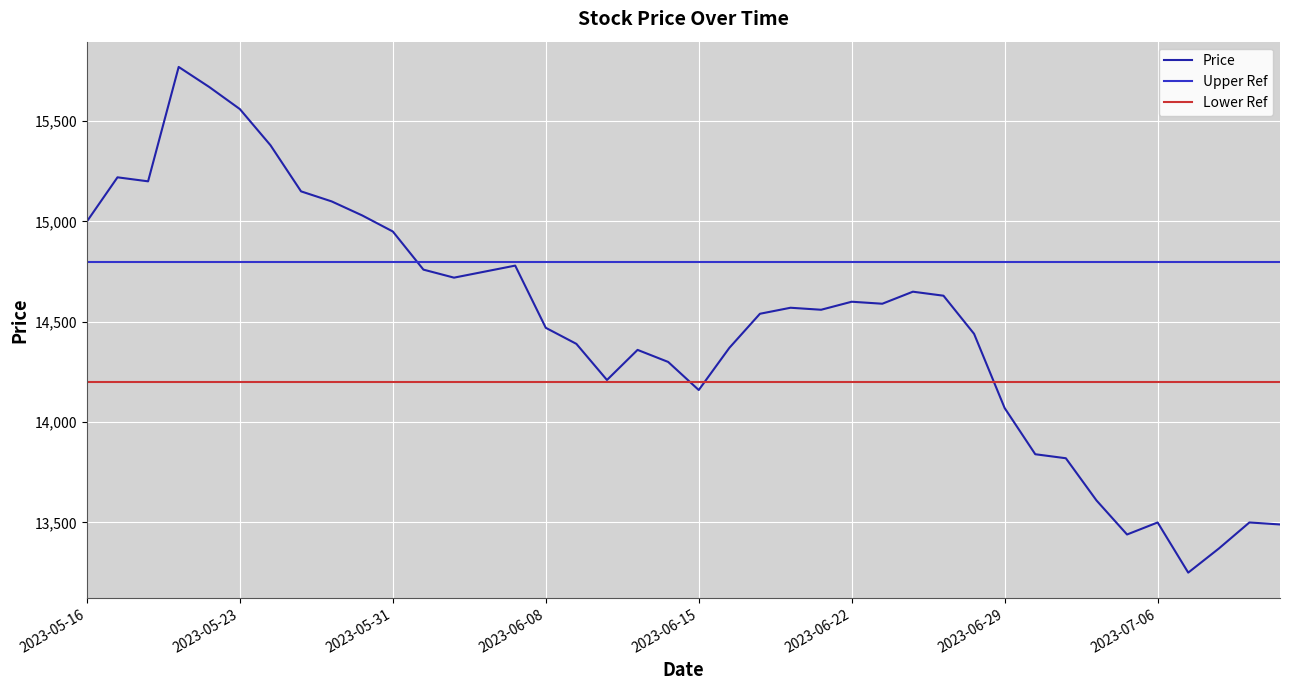

What is the label of the 7th point from the right?

2023-07-04